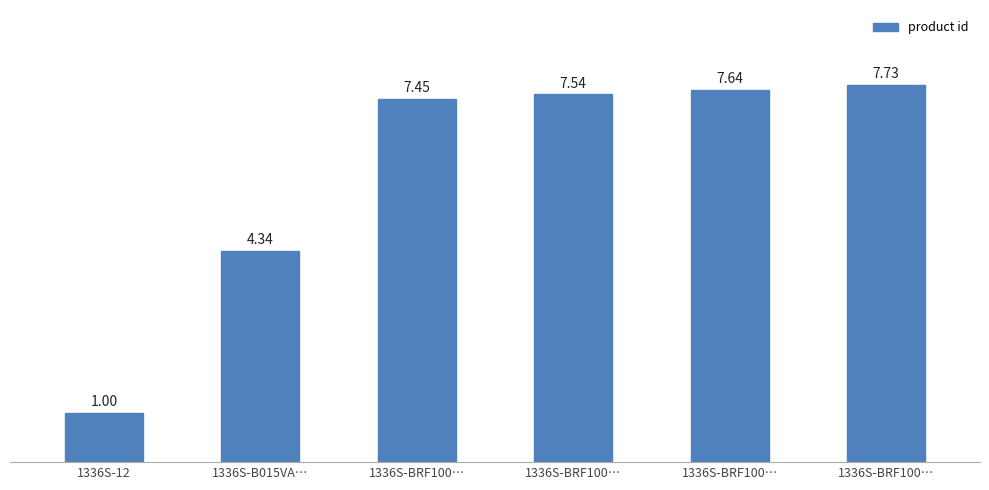

What is the label of the 2nd bar from the right?

1336S-BRF100…